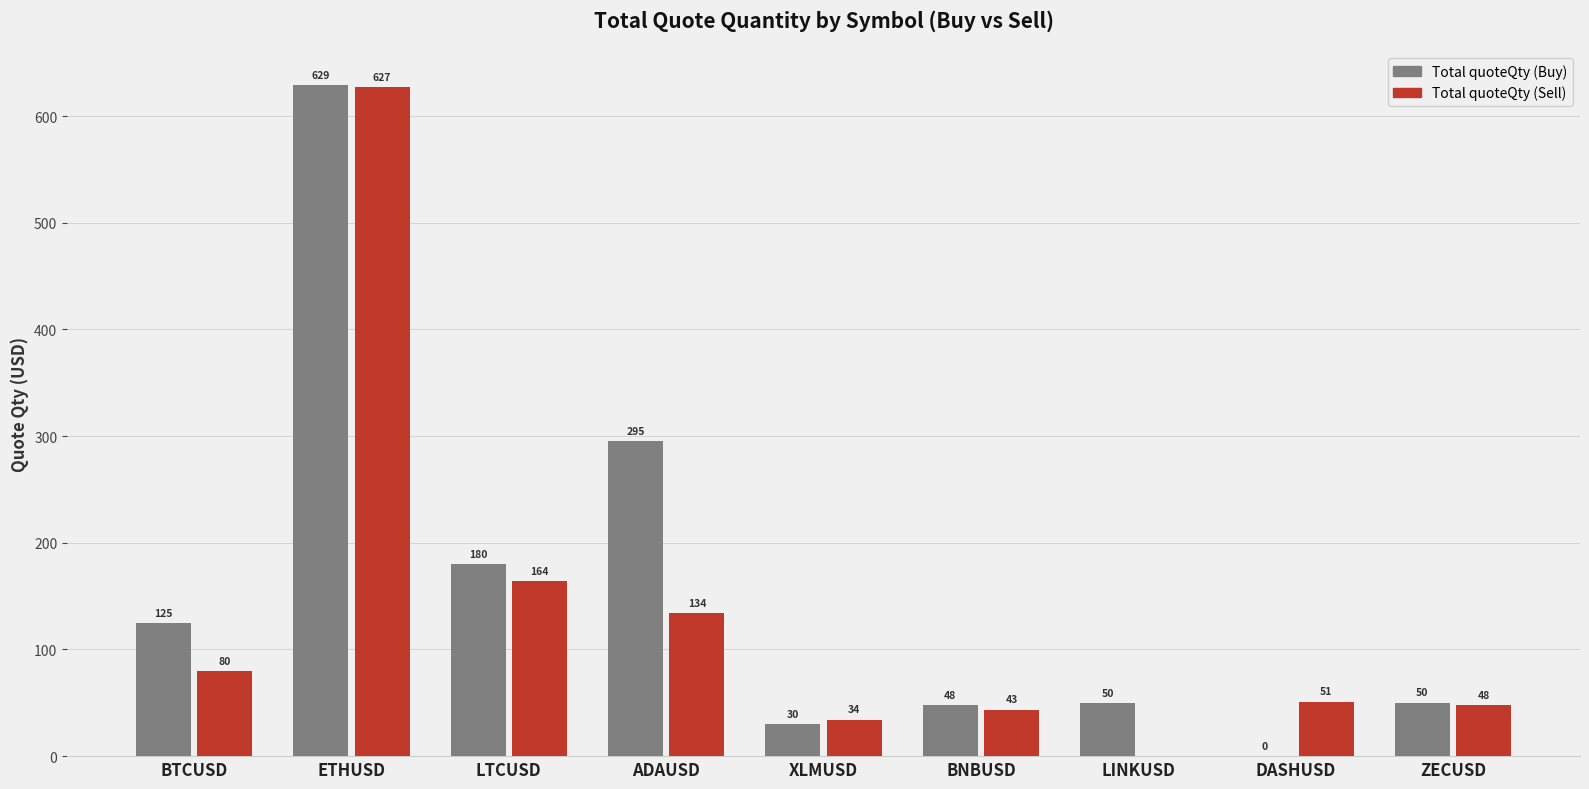

How many data points does each series have?

9